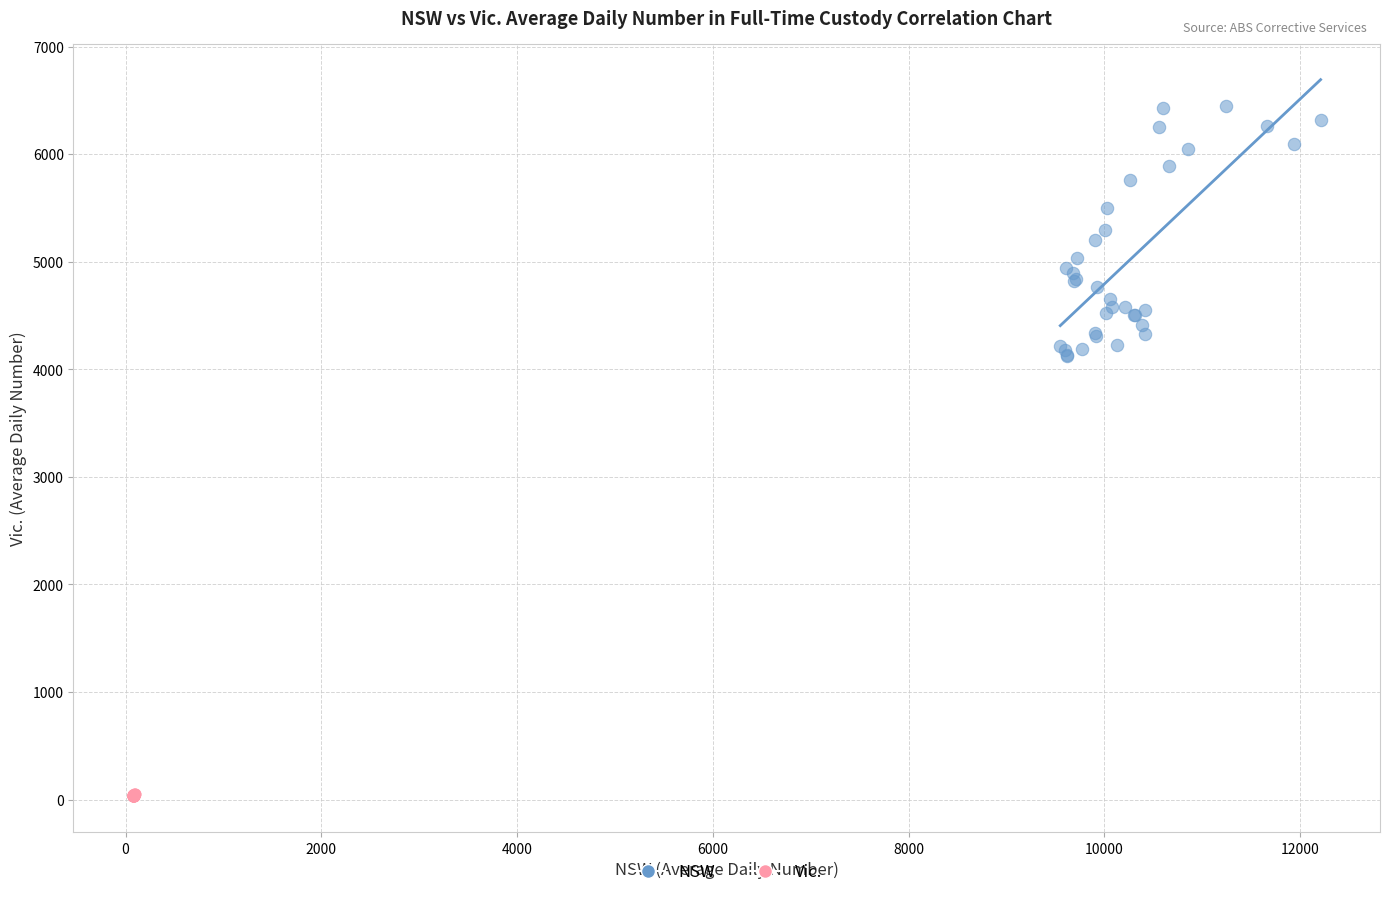

Which series contains the lowest Y value?

Vic.